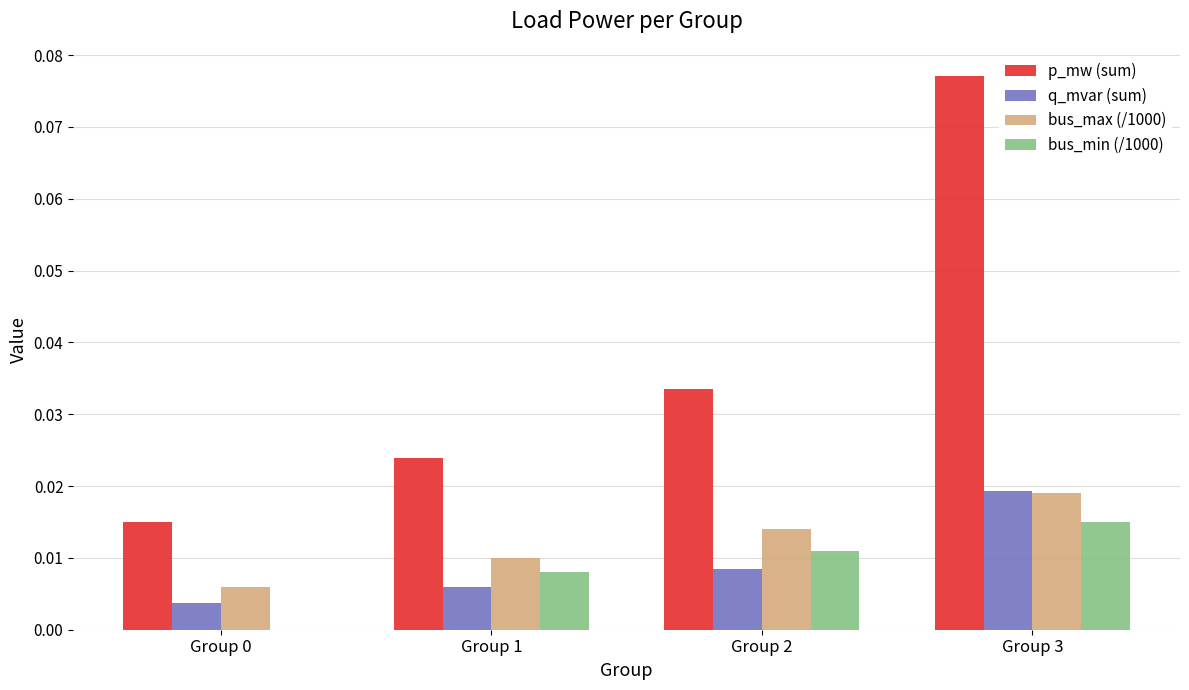

Between Group 0 and Group 2, which series saw the biggest shift?

p_mw (sum)